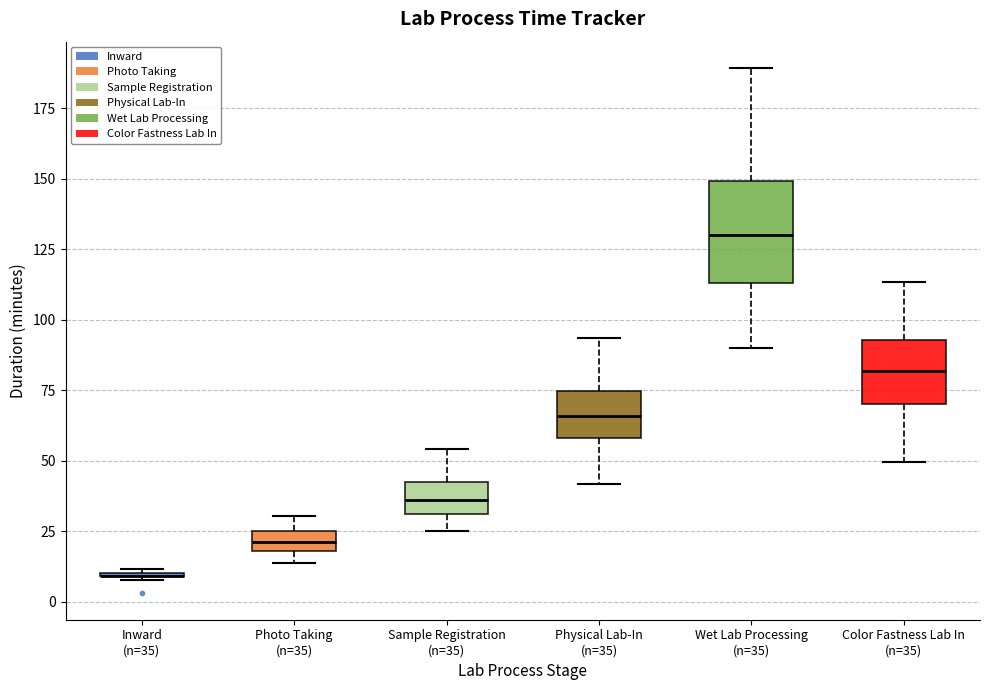

Comparing the boxes themselves (not the whiskers), which one is the tallest?

Wet Lab Processing (n=35)